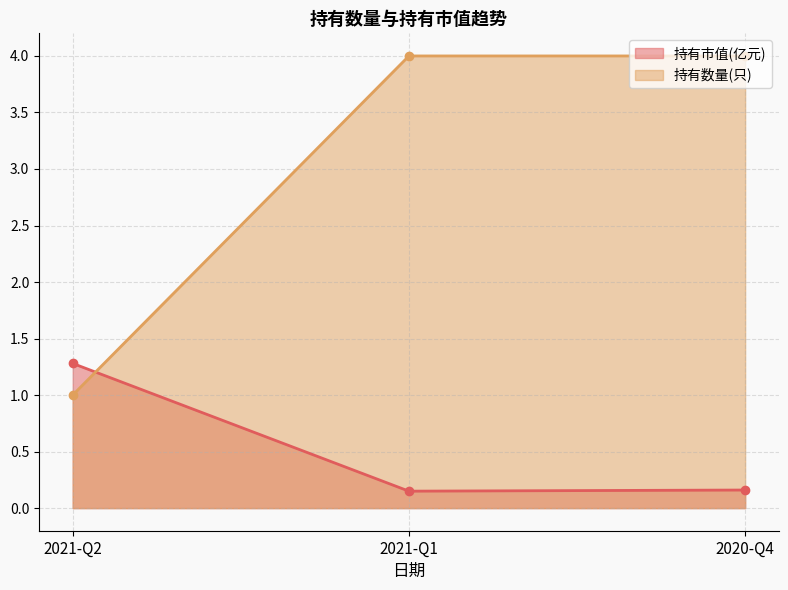

Is it true that 持有市值(亿元) equals 0.1 at 2020-Q4?

False